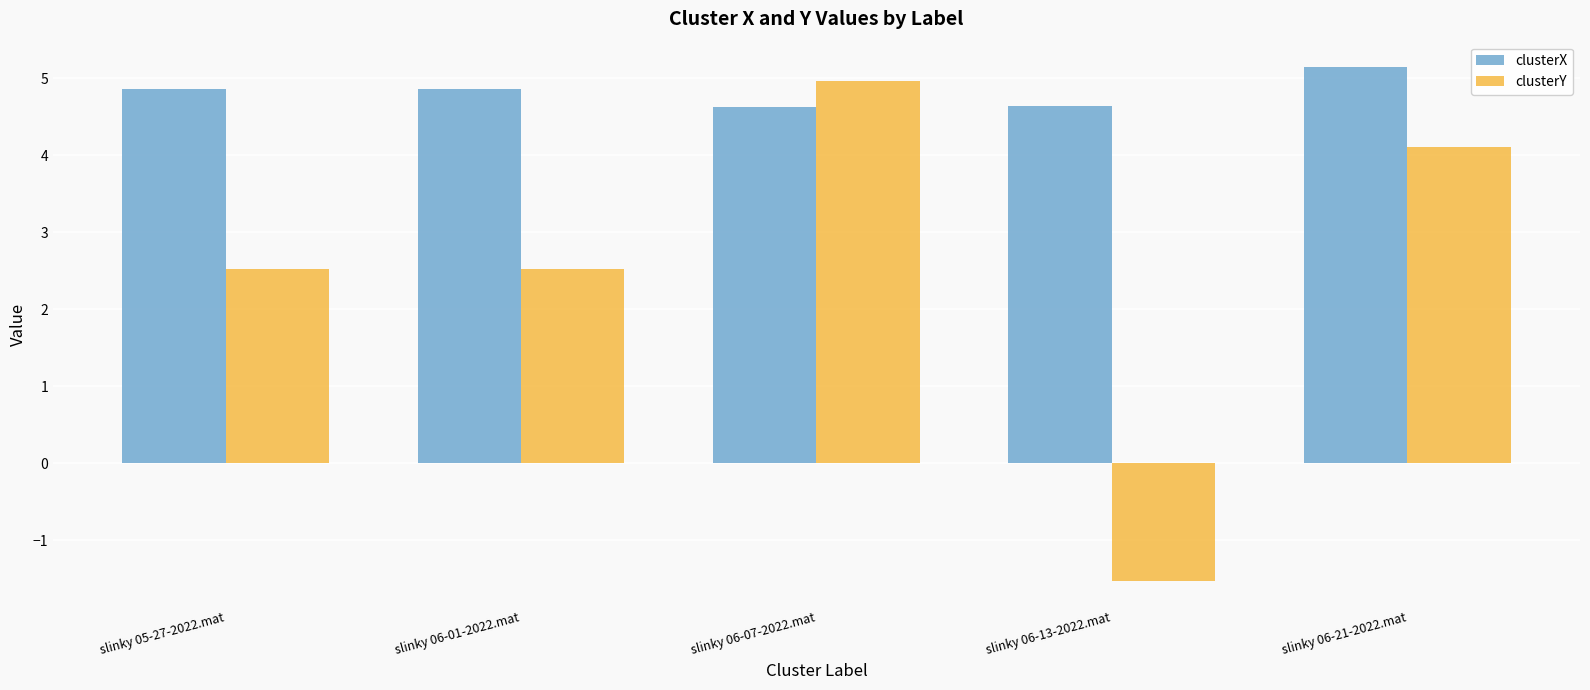

Rank the series at slinky 06-13-2022.mat from highest to lowest value.

clusterX, clusterY